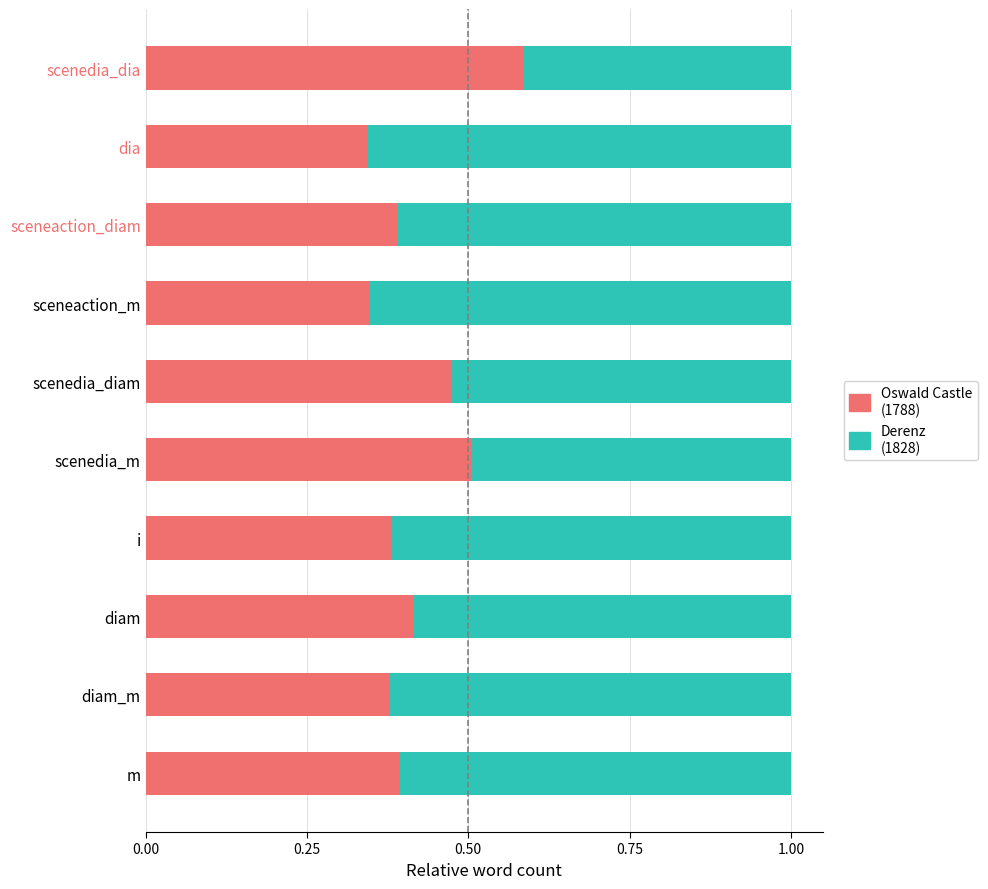

What is the total value across all series at scenedia_diam?

1.0